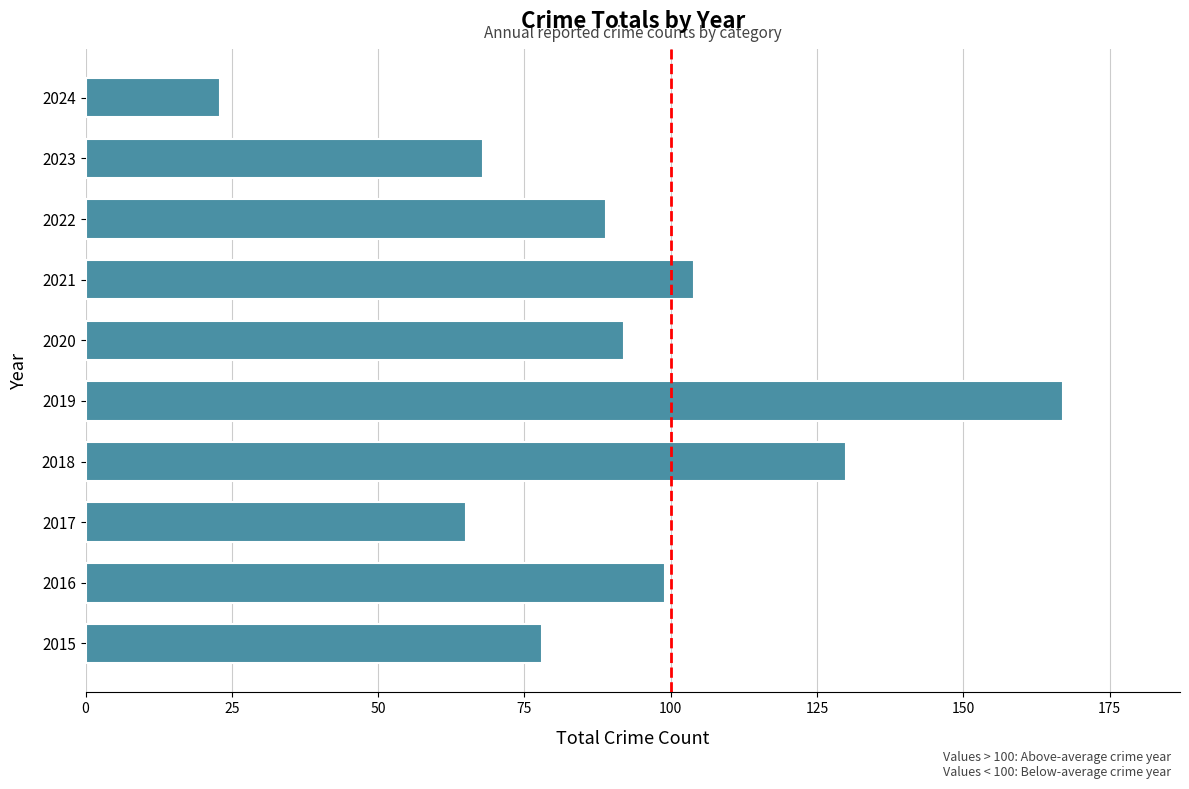

What is the minimum value shown in the chart?

23